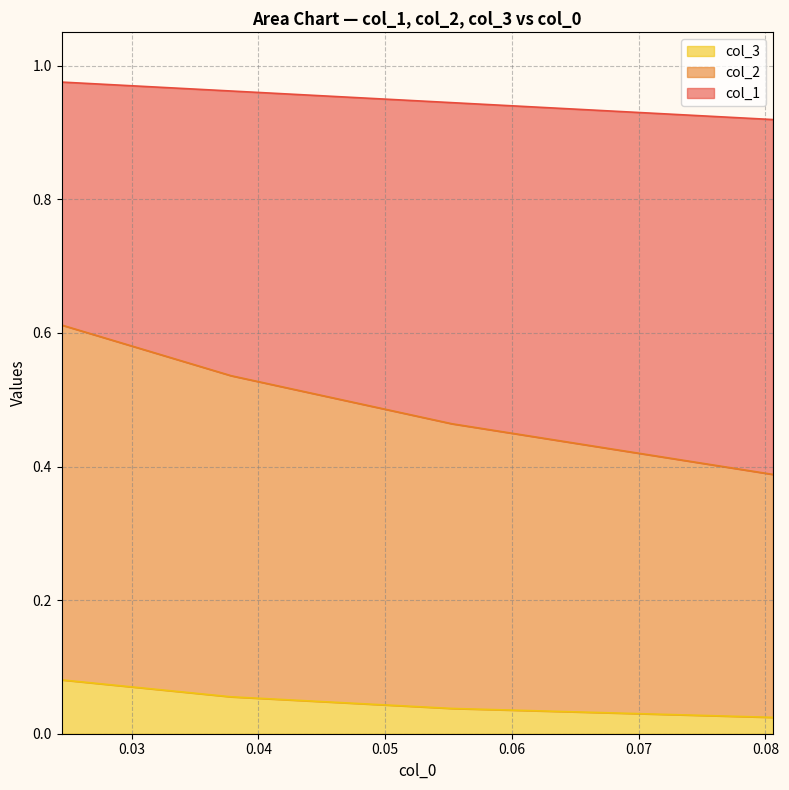

How many series are shown in this chart?

3